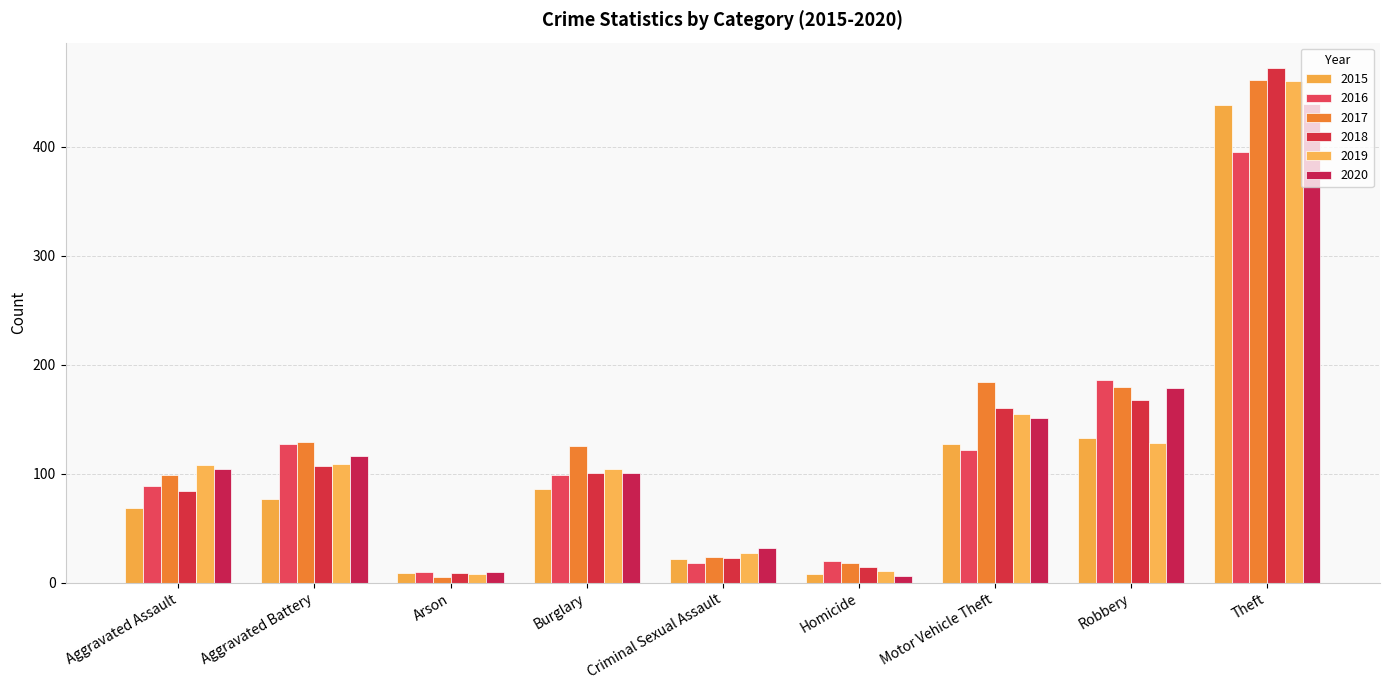

Which series has the widest spread of values?

2018